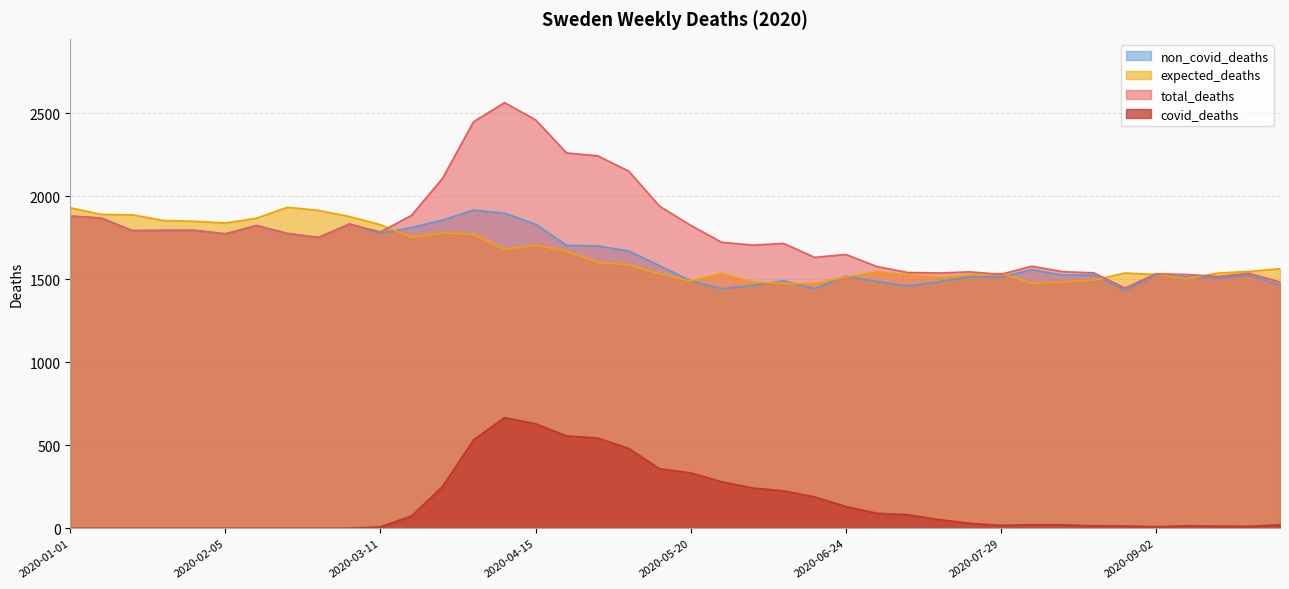

What is the maximum value for total_deaths?

2563.0